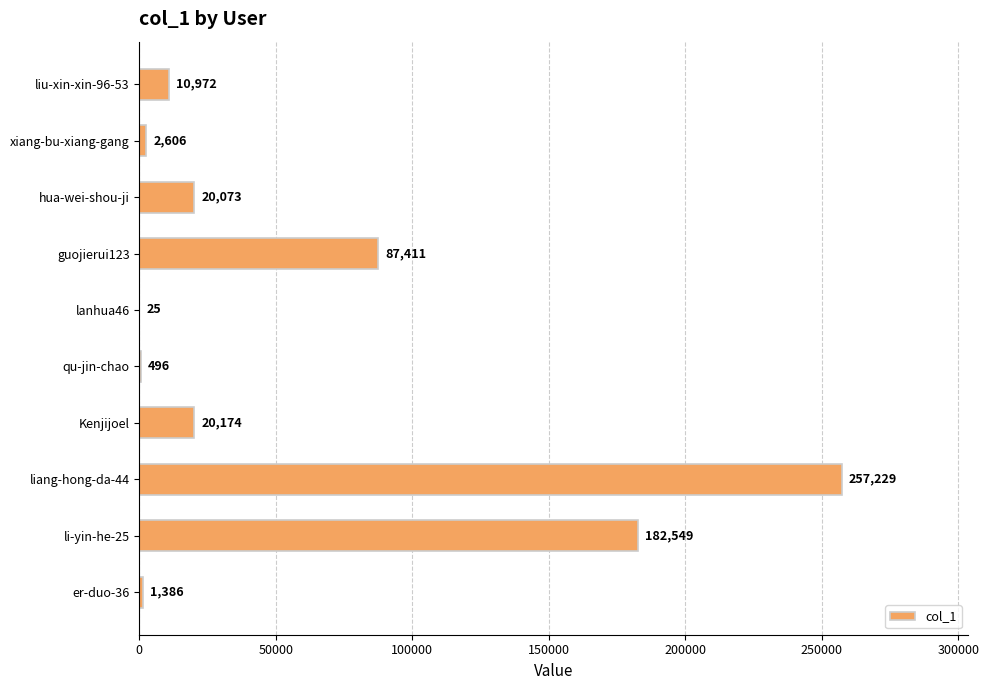

Does the chart contain stacked bars?

No